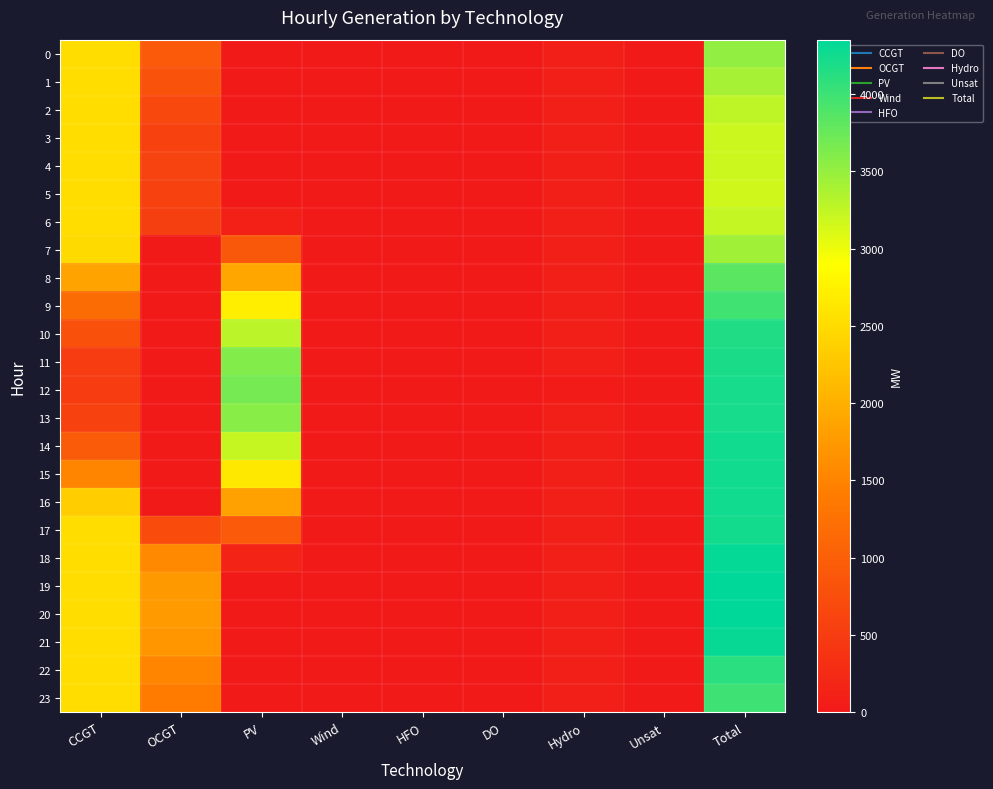

At how many categories does at least one series exceed 2487?

3